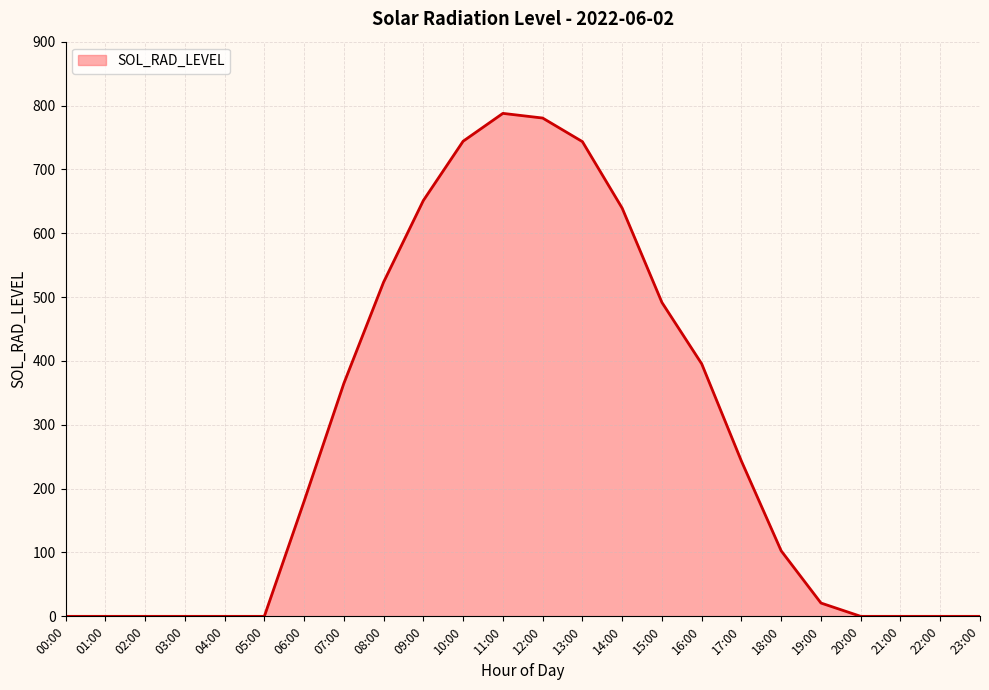

What is the maximum value shown in the chart?

787.7